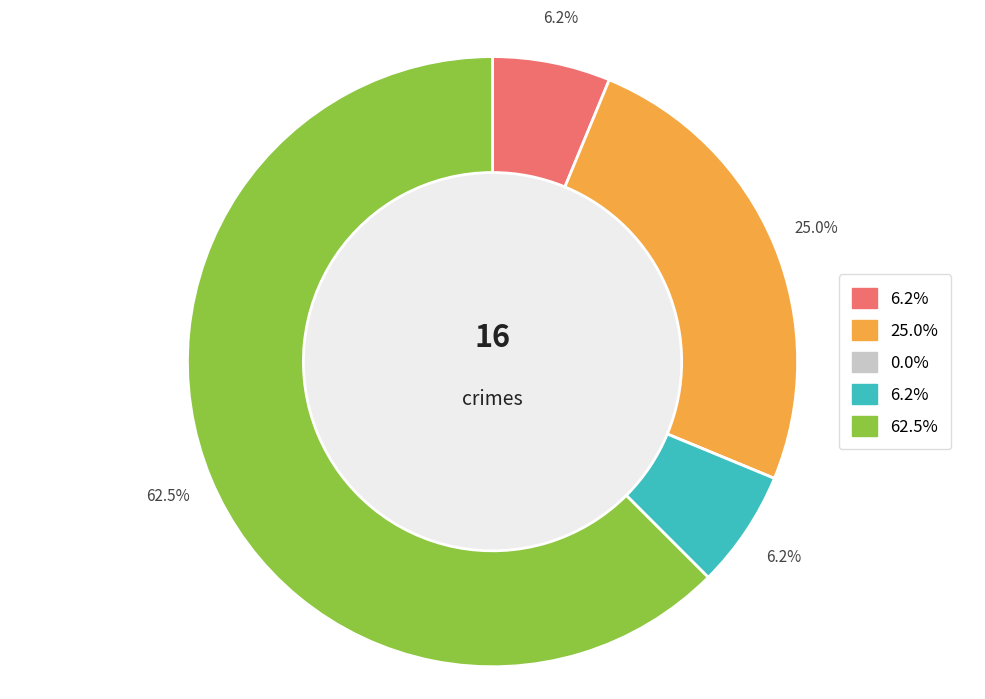

Does any single category account for the majority?

Yes